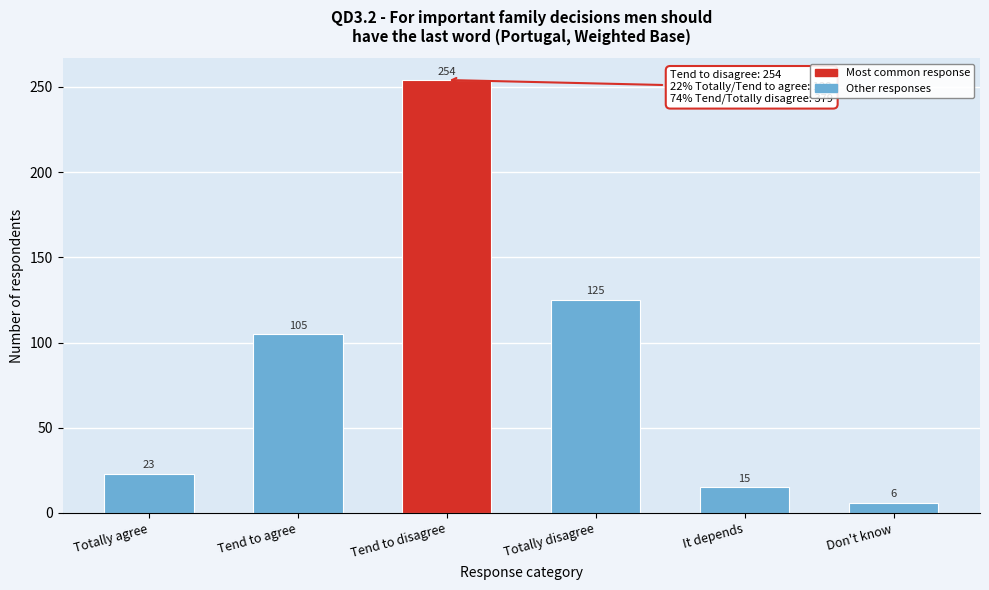

Reading left to right, extract all data points from this chart.

23	105	254	125	15	6